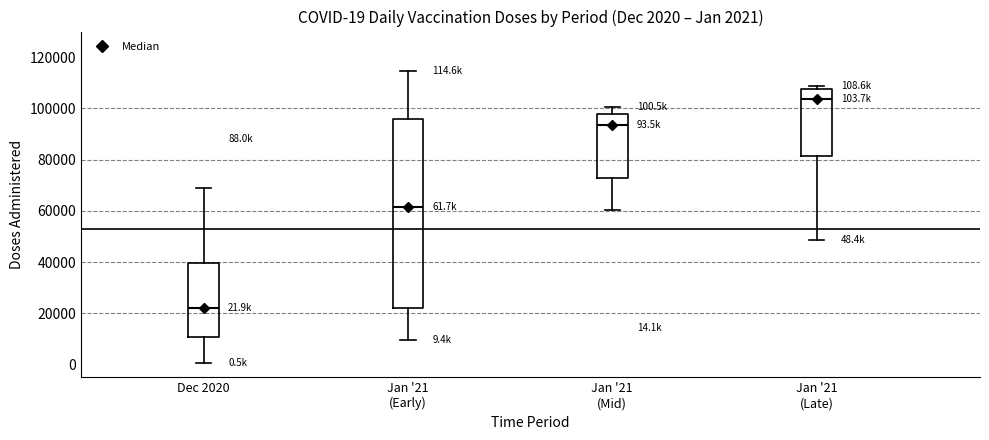

Which box's median line is the highest?

Jan '21 (Late)